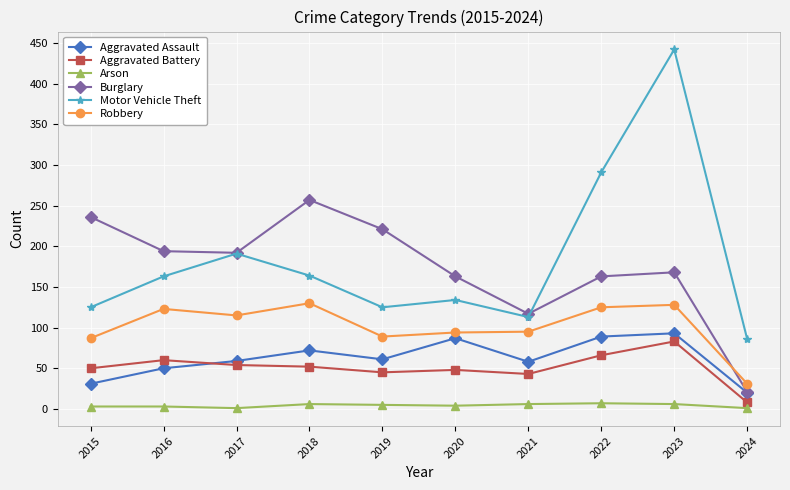

True or false: Aggravated Assault has a value of 31 at 2015.

True